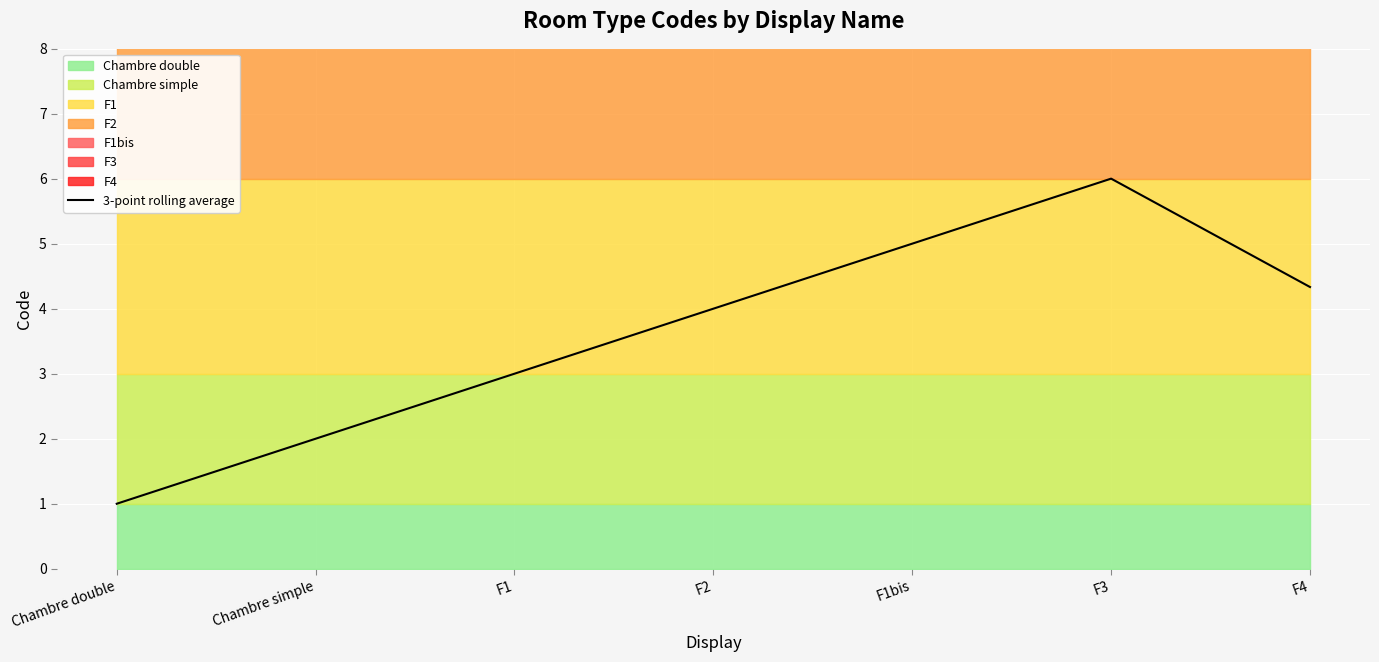

Count the values in the range 2 to 5.

5